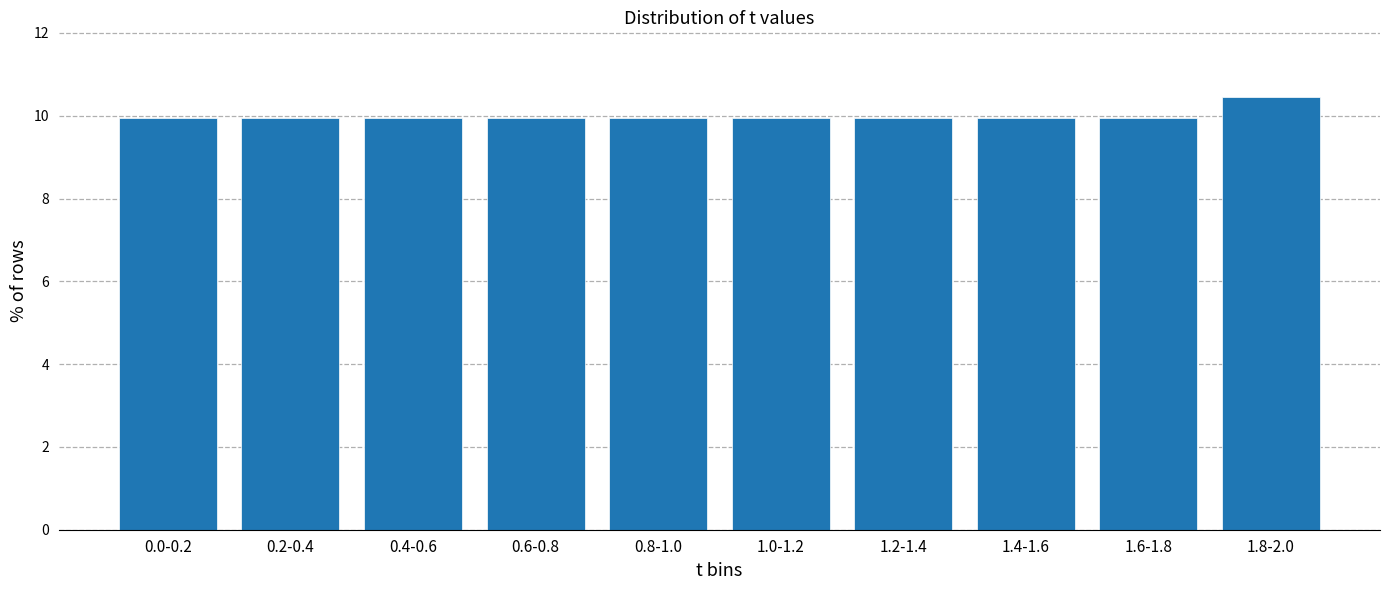

Reading left to right, extract all data points from this chart.

10.0	10.0	10.0	10.0	10.0	10.0	10.0	10.0	10.0	10.4